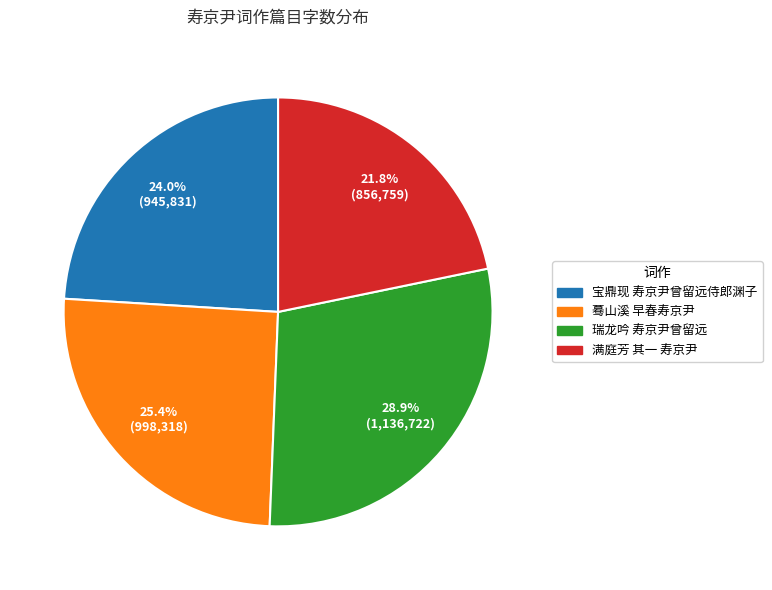

Which has a higher value, 满庭芳 其一 寿京尹 or 瑞龙吟 寿京尹曾留远?

瑞龙吟 寿京尹曾留远